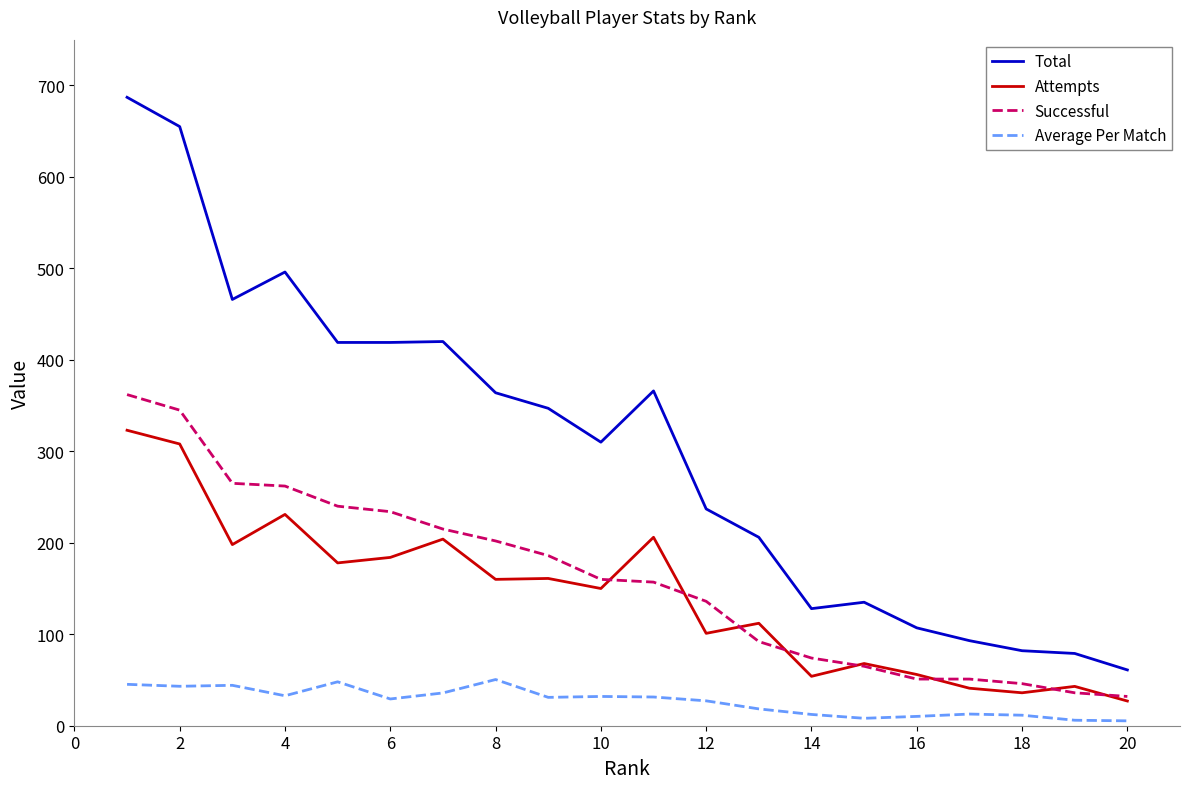

What is the greatest value displayed?

687.0